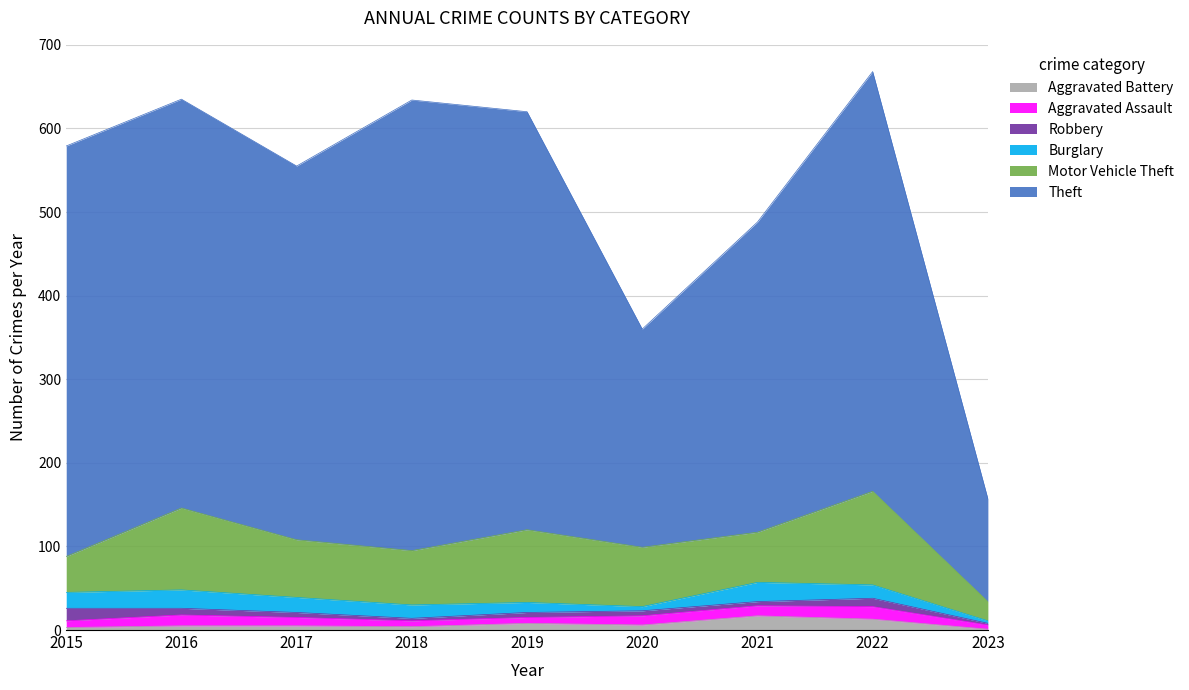

At which category is the sum across all series the highest?

2022